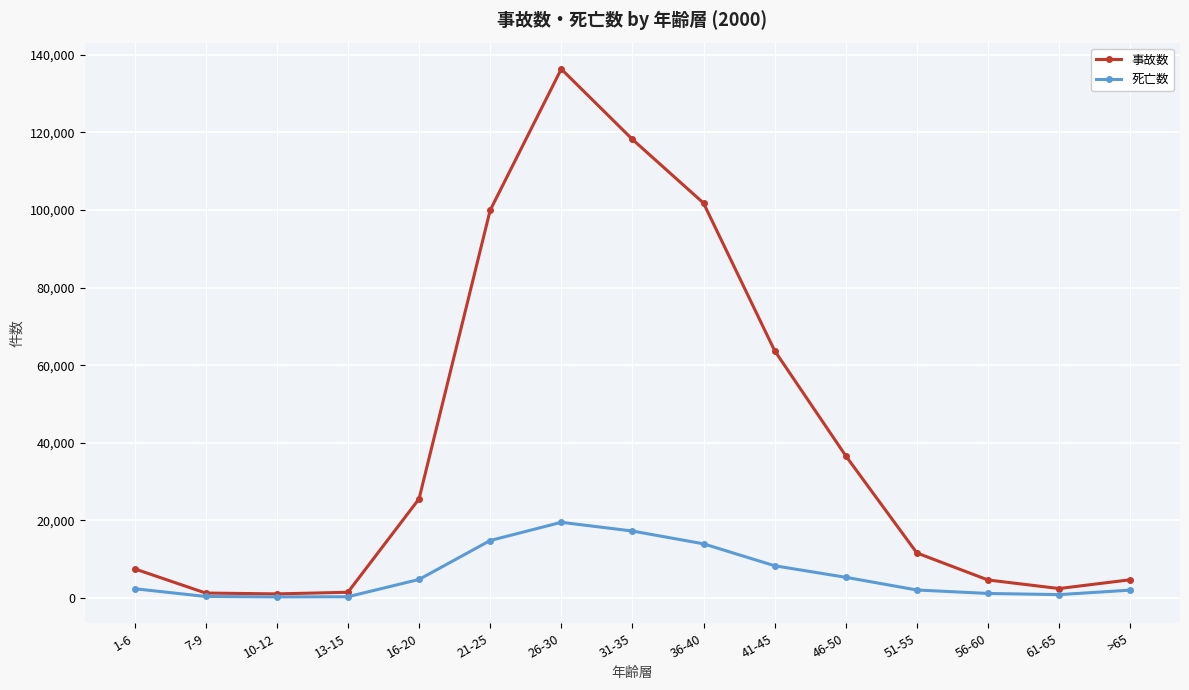

Does the chart display data point markers on the line(s)?

Yes